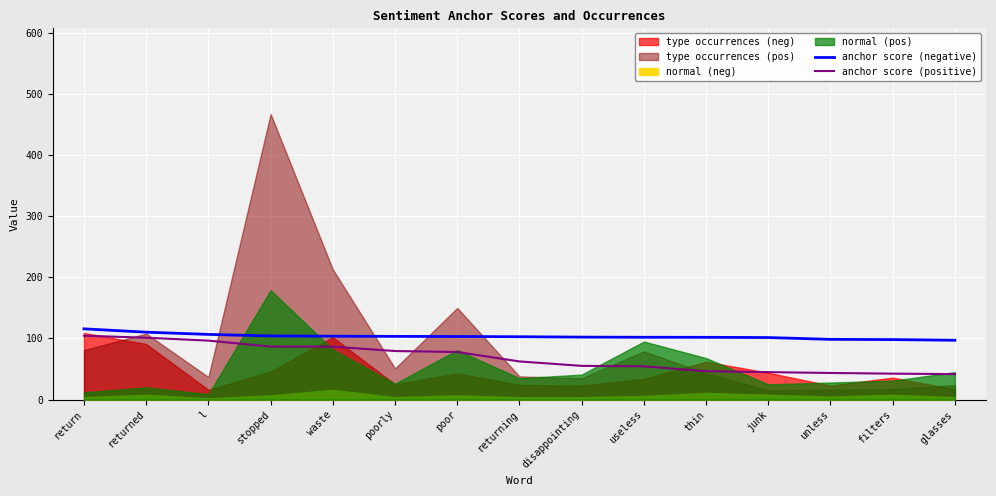

Which has a higher value, l or poorly?

l